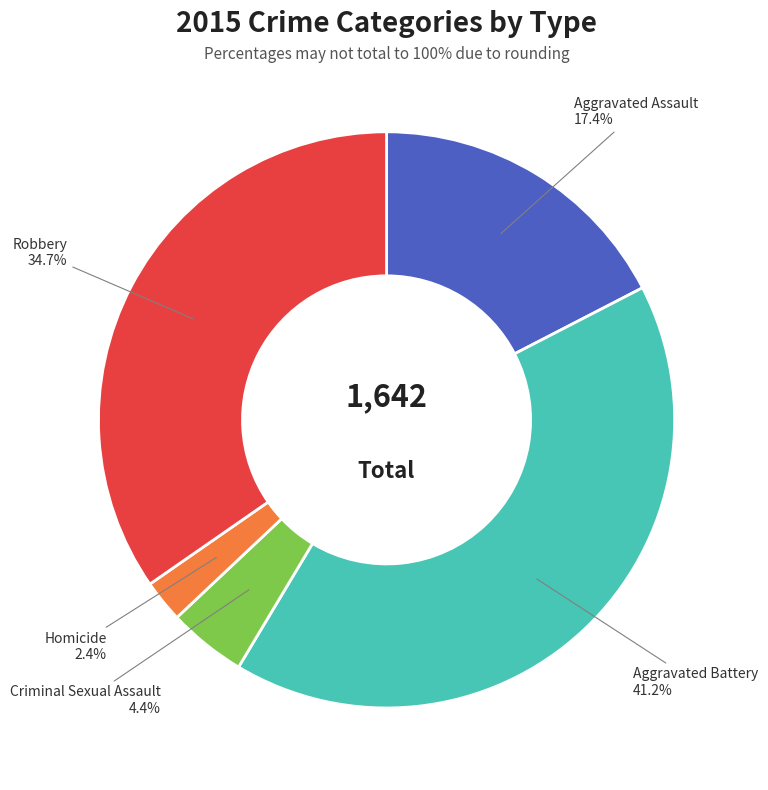

To the nearest percent, what is the difference between the largest and smallest slice percentages?

39%